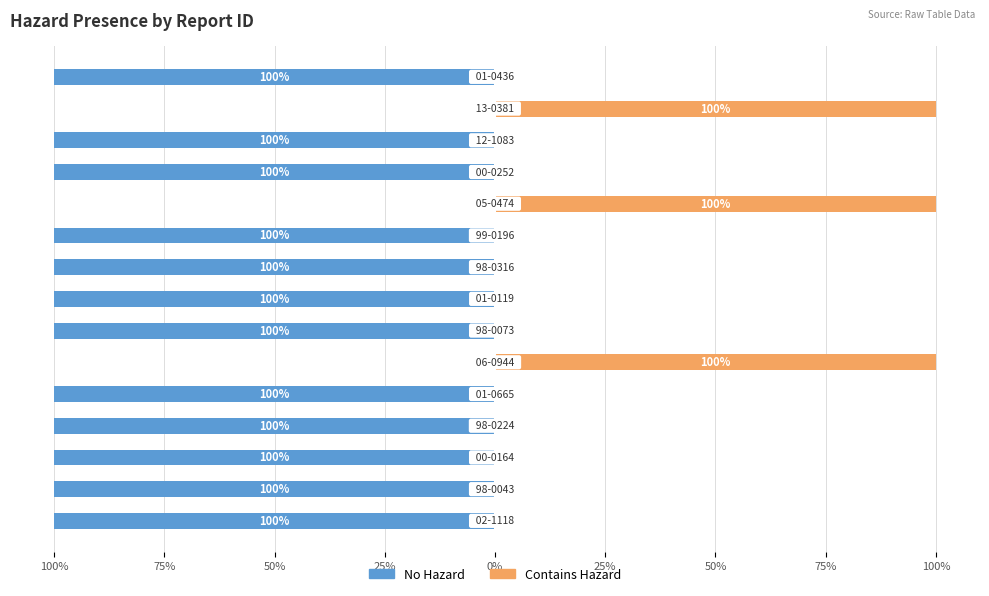

At 12, list the series in order from smallest to largest.

No Hazard, Contains Hazard